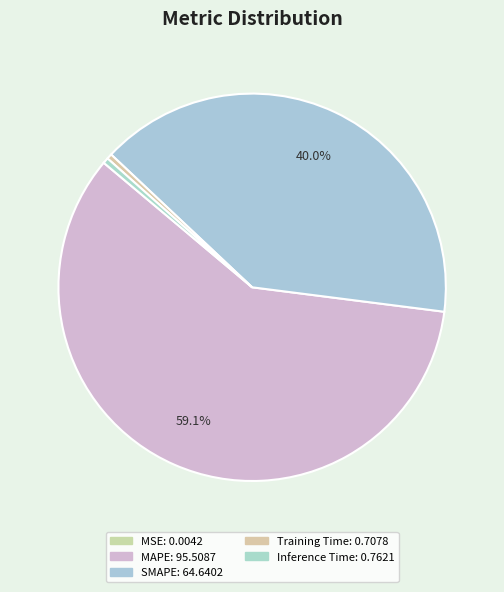

Count the number of slices in the pie.

5